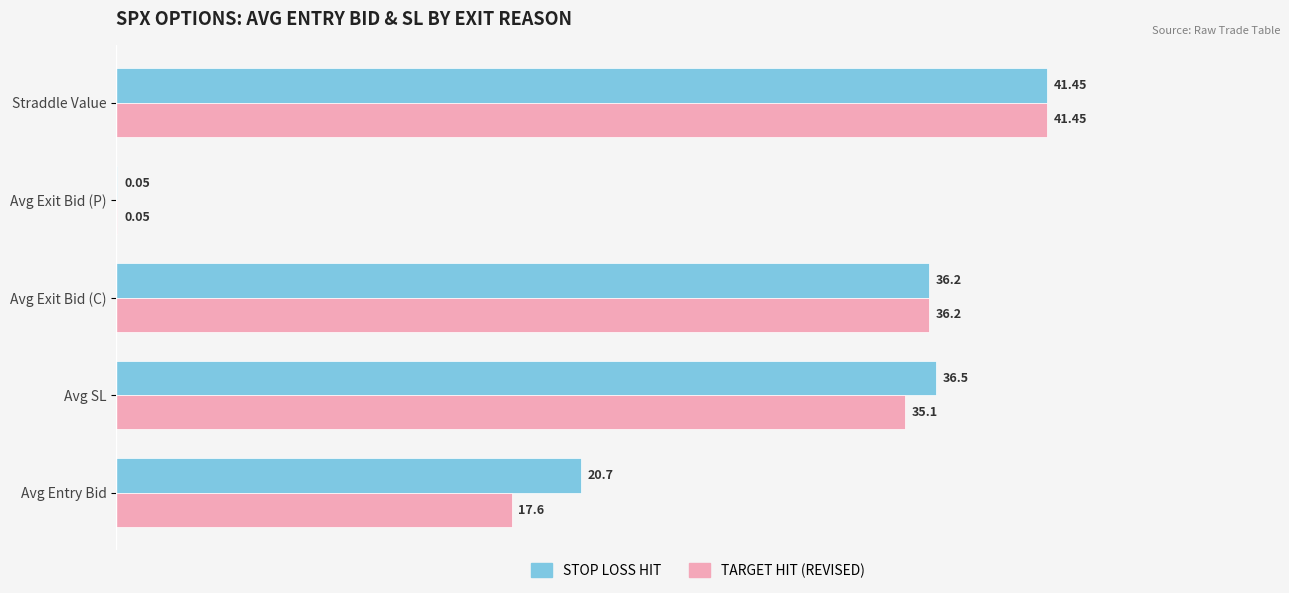

At which label does STOP LOSS HIT reach its peak?

Straddle Value